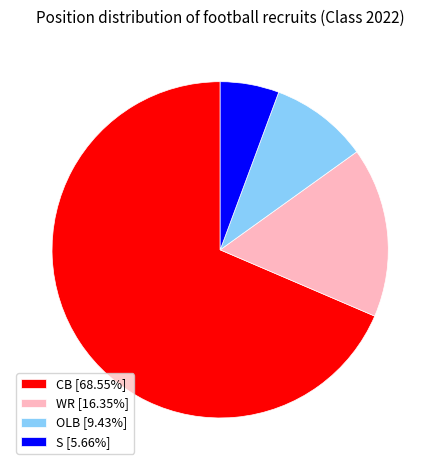

Is the sum of WR [16.35%] and CB [68.55%] greater than half?

Yes